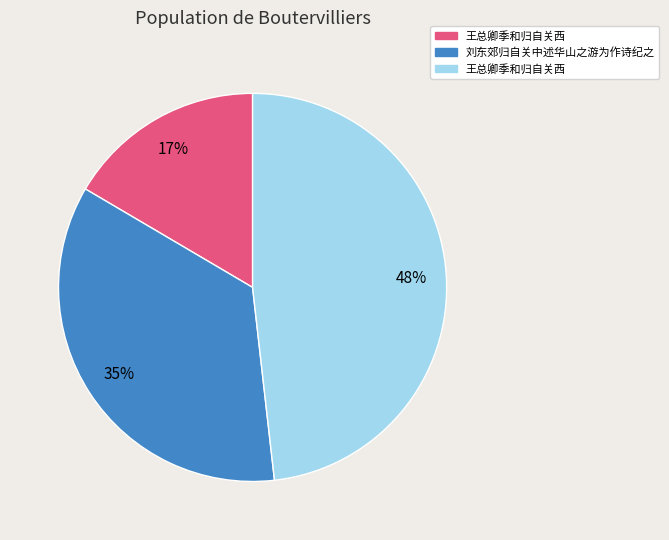

How many slices are in this pie chart?

3